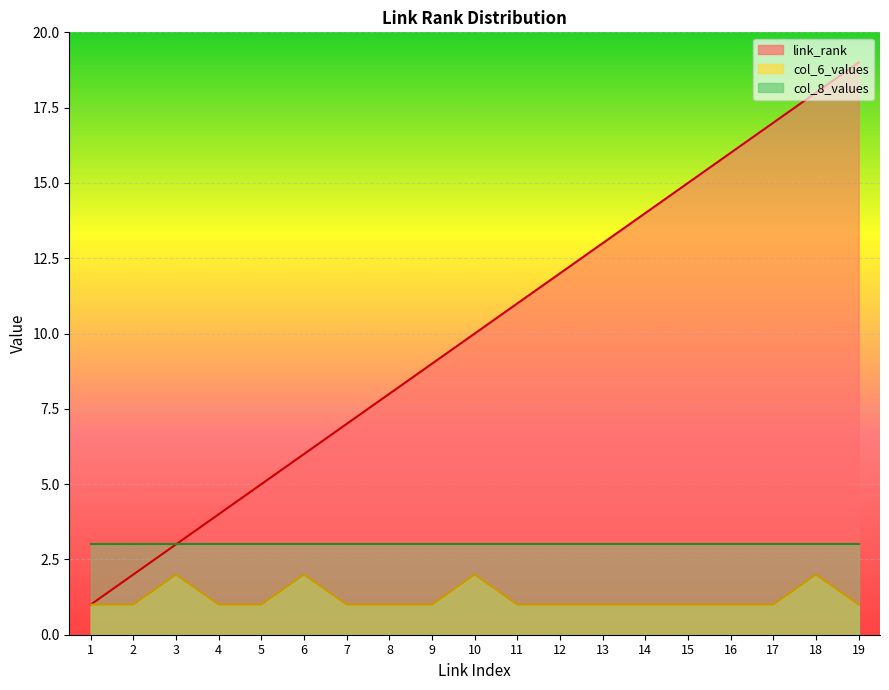

True or false: link_rank and col_6_values intersect in this chart.

False